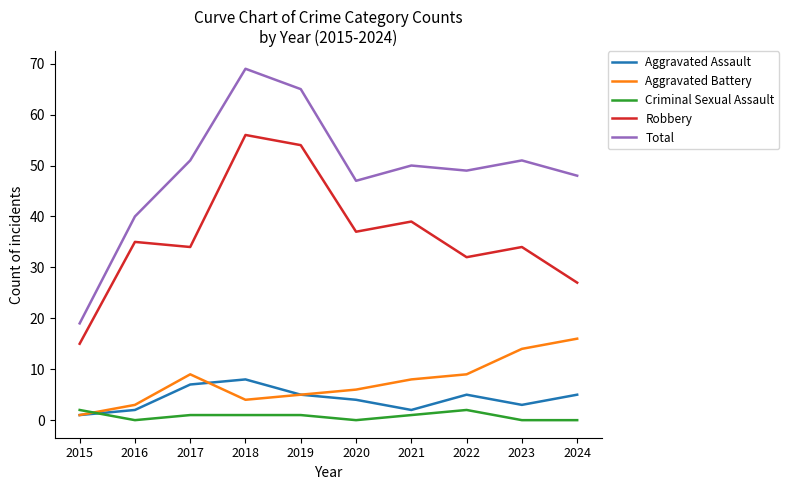

Count the number of categories in the chart.

10